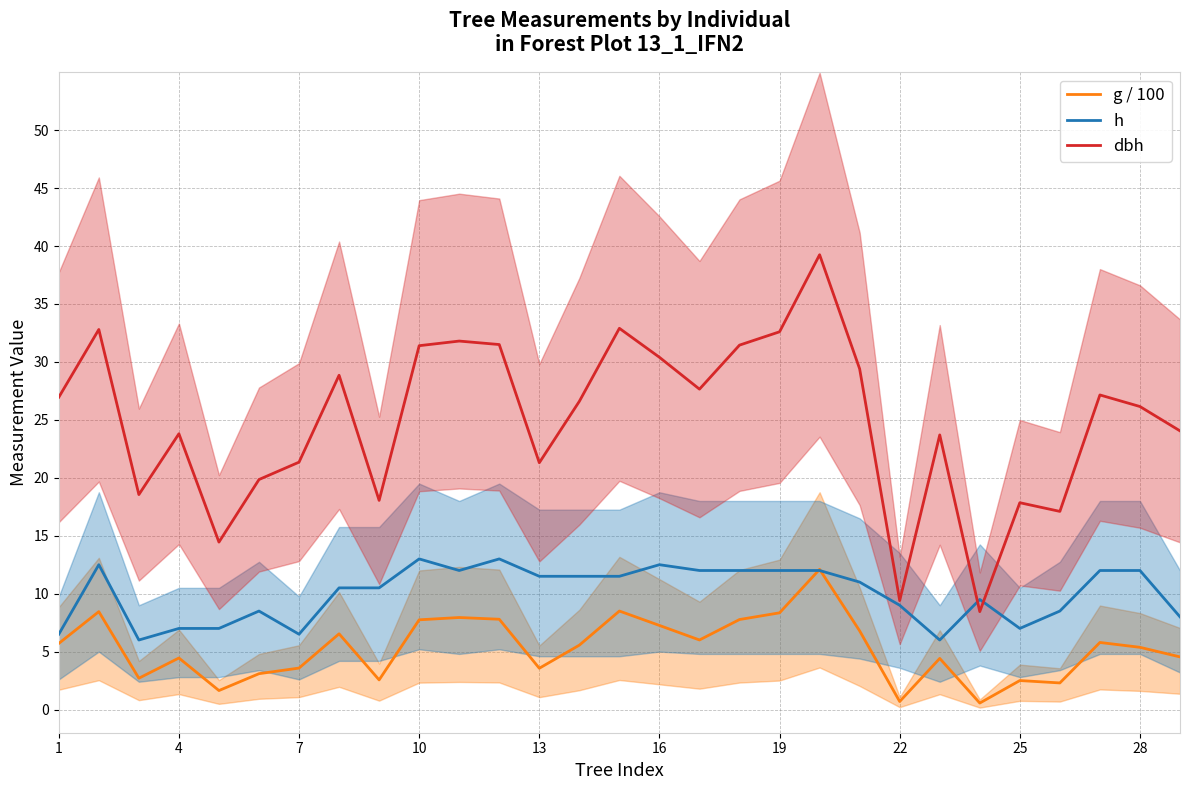

How many data points in h are above 11?

14